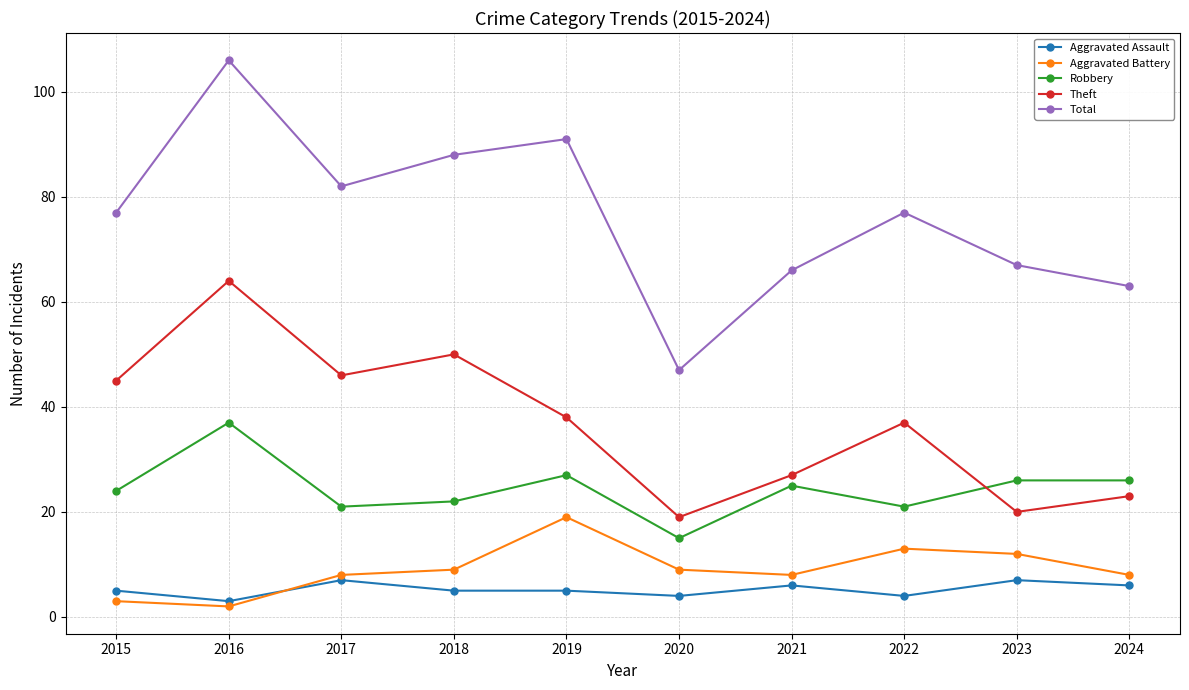

How many data points does each series have?

10